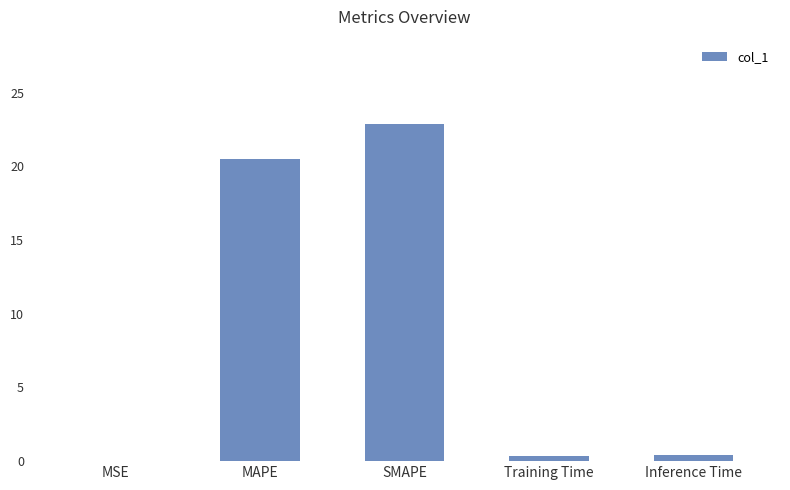

True or false: the data shows 20.5 at MAPE.

True